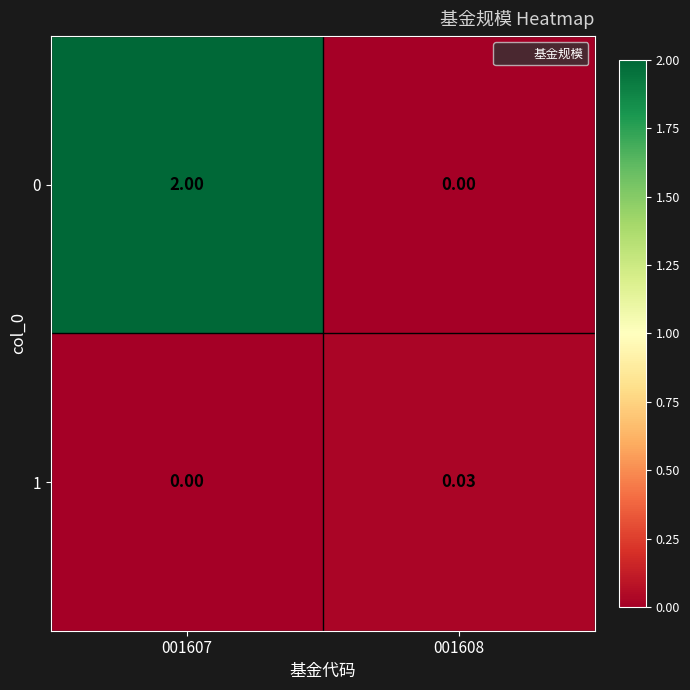

Is the value of 1 at 001608 greater than the value of 0 at 001608?

Yes